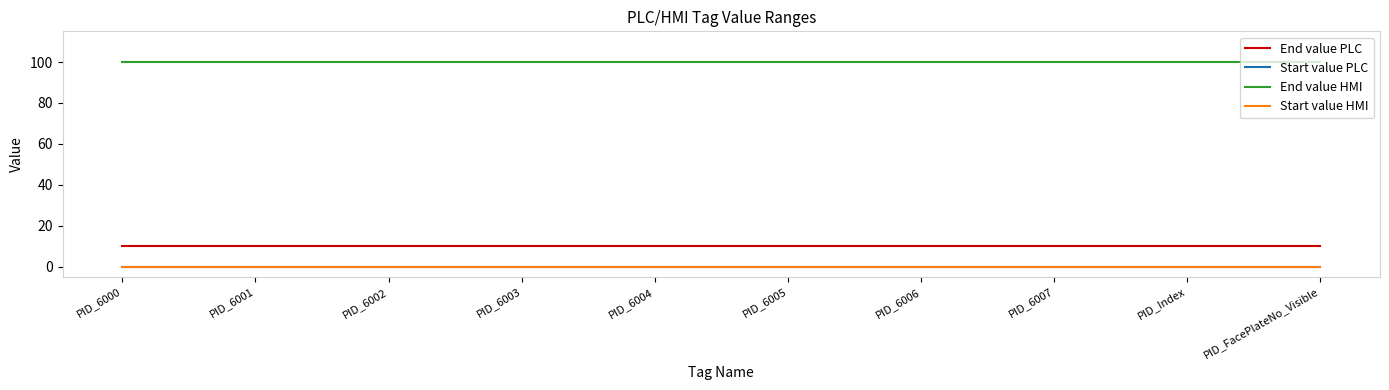

Does the chart display data point markers on the line(s)?

No